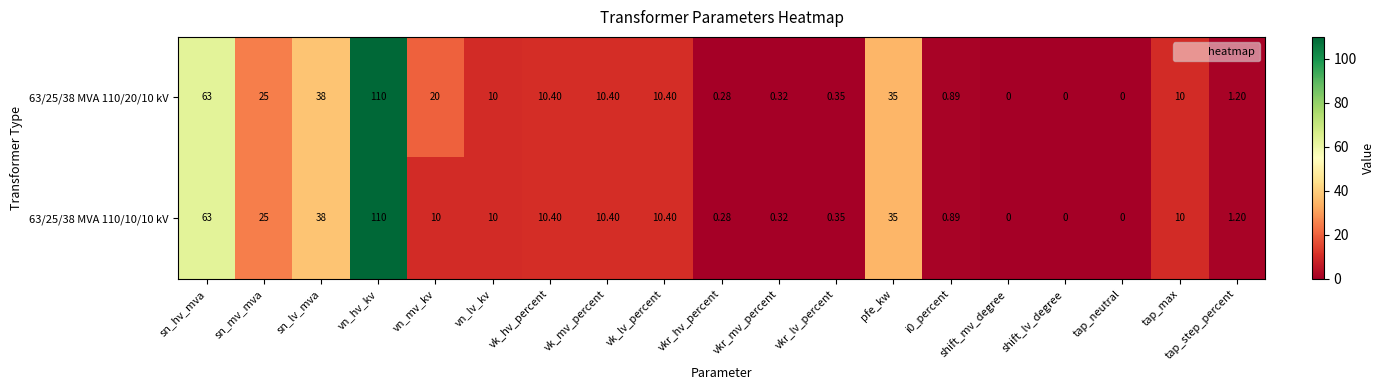

At which category is the sum across all series the highest?

vn_hv_kv